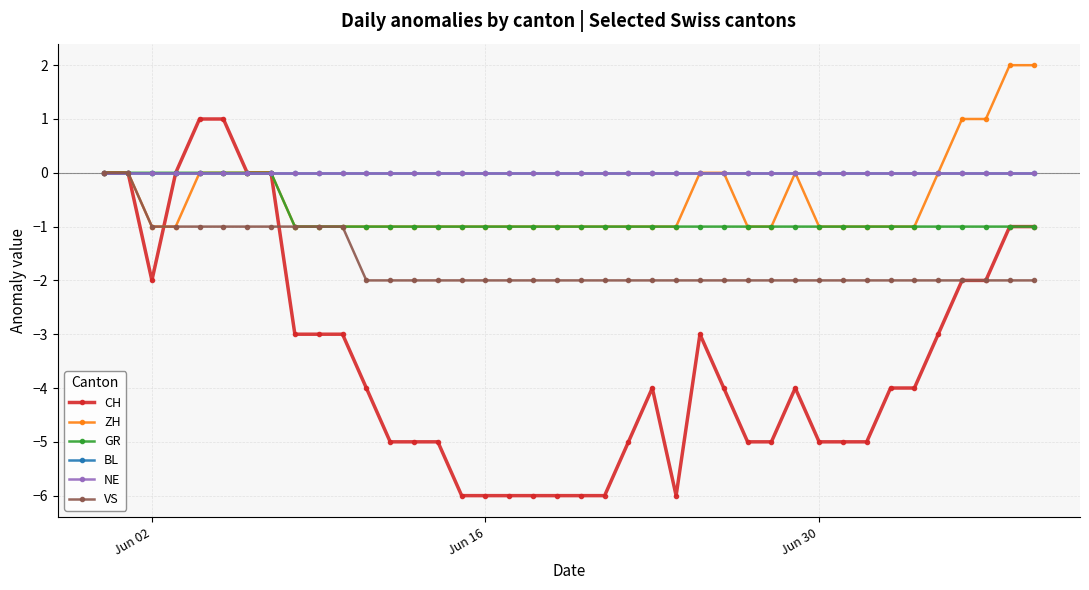

What is the label of the 1st point from the left?

Jun 02